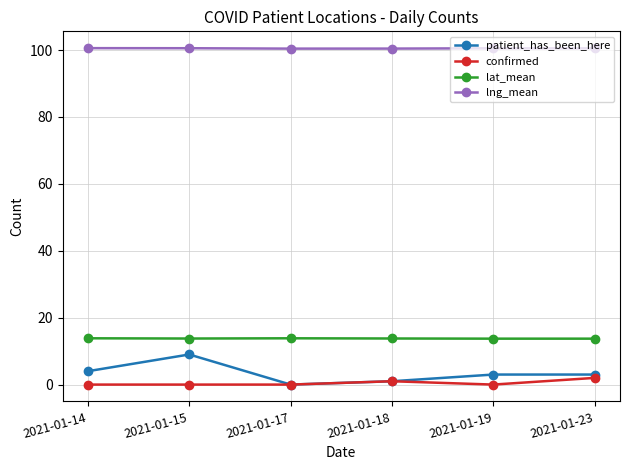

What is the average value of the patient_has_been_here series?

3.3